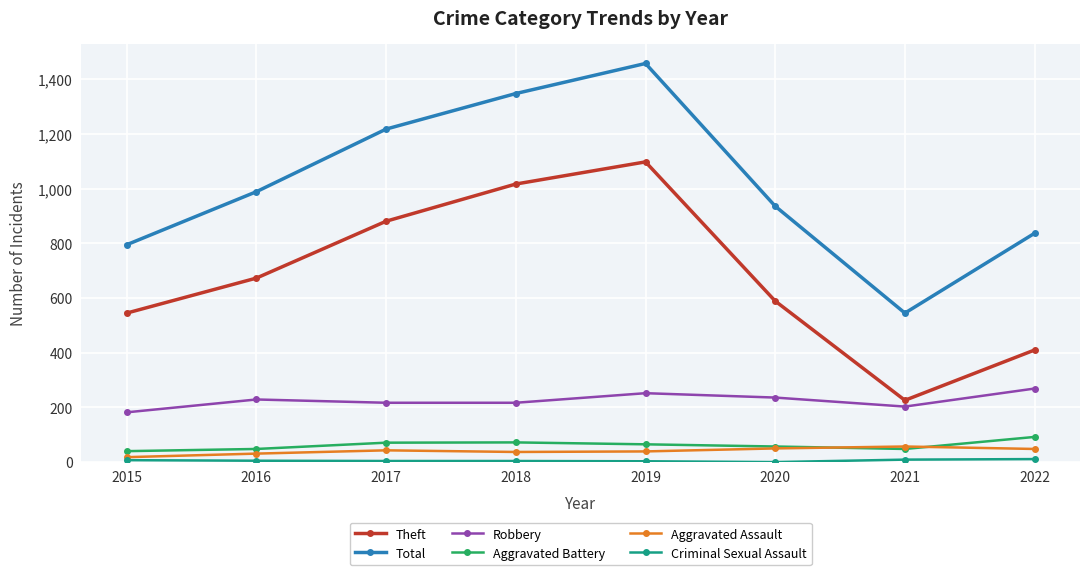

Which series has the widest spread of values?

Total